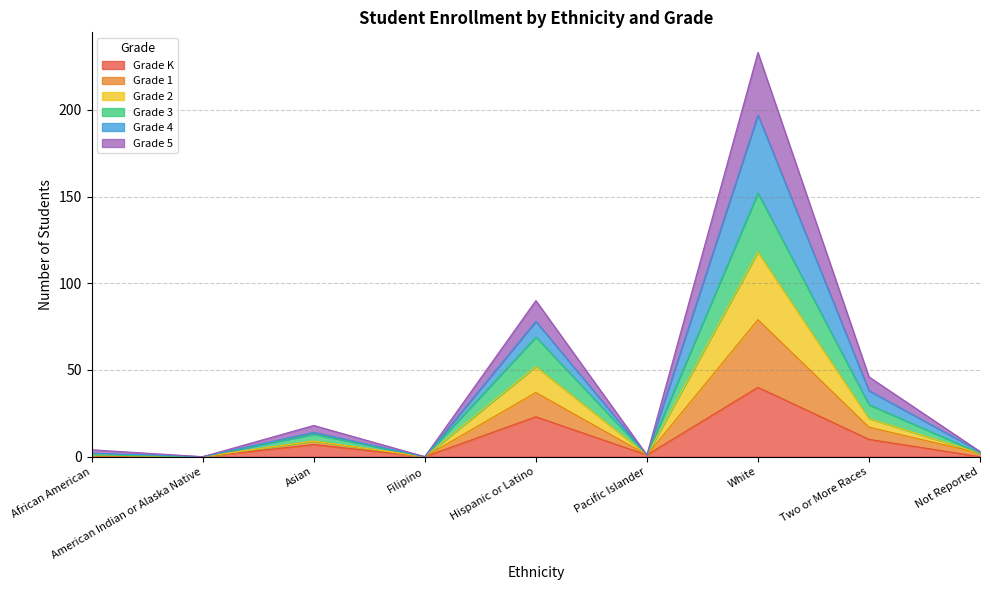

Does the chart display data point markers on the line(s)?

No